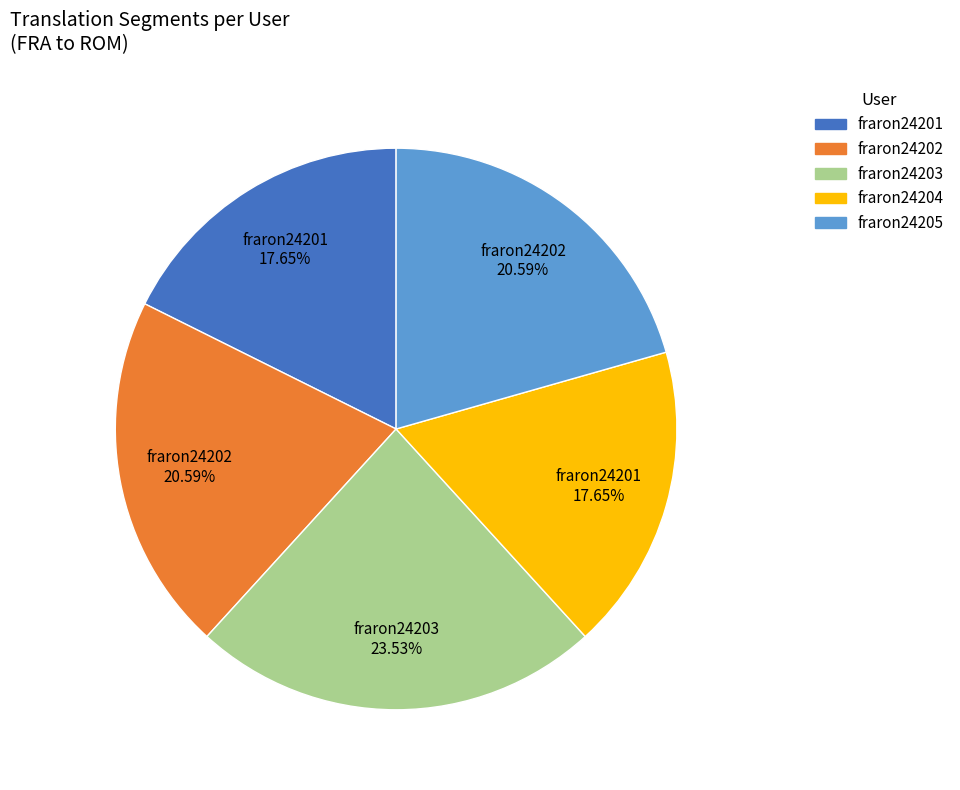

Is it true that fraron24202 is 7% of the pie?

False